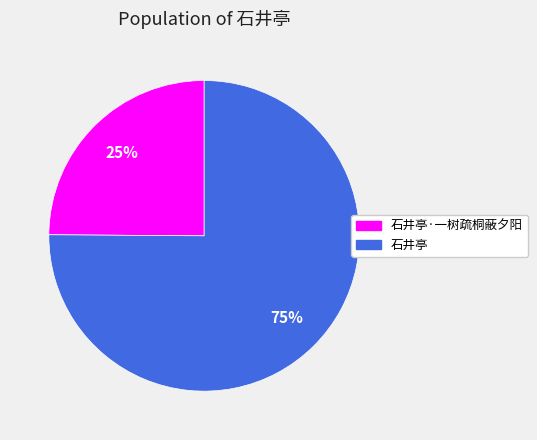

To the nearest percent, what is the difference between the largest and smallest slice percentages?

50%